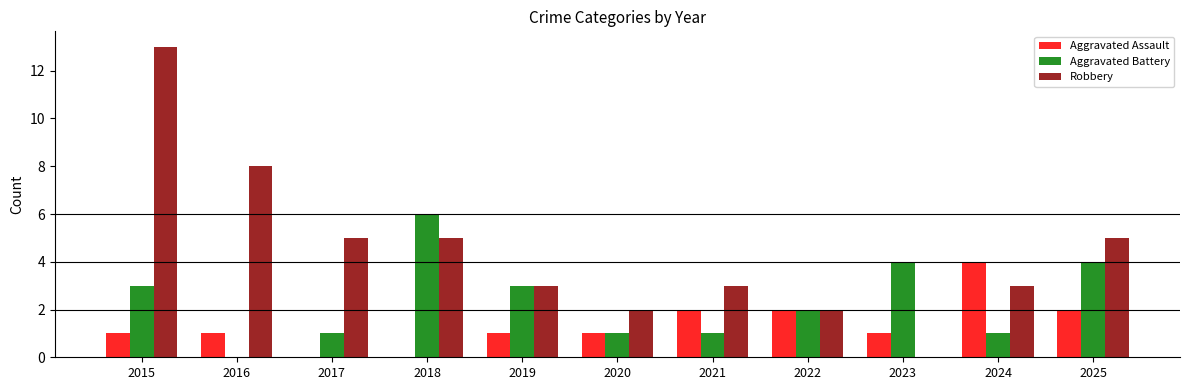

How many categories are shown in the chart?

11